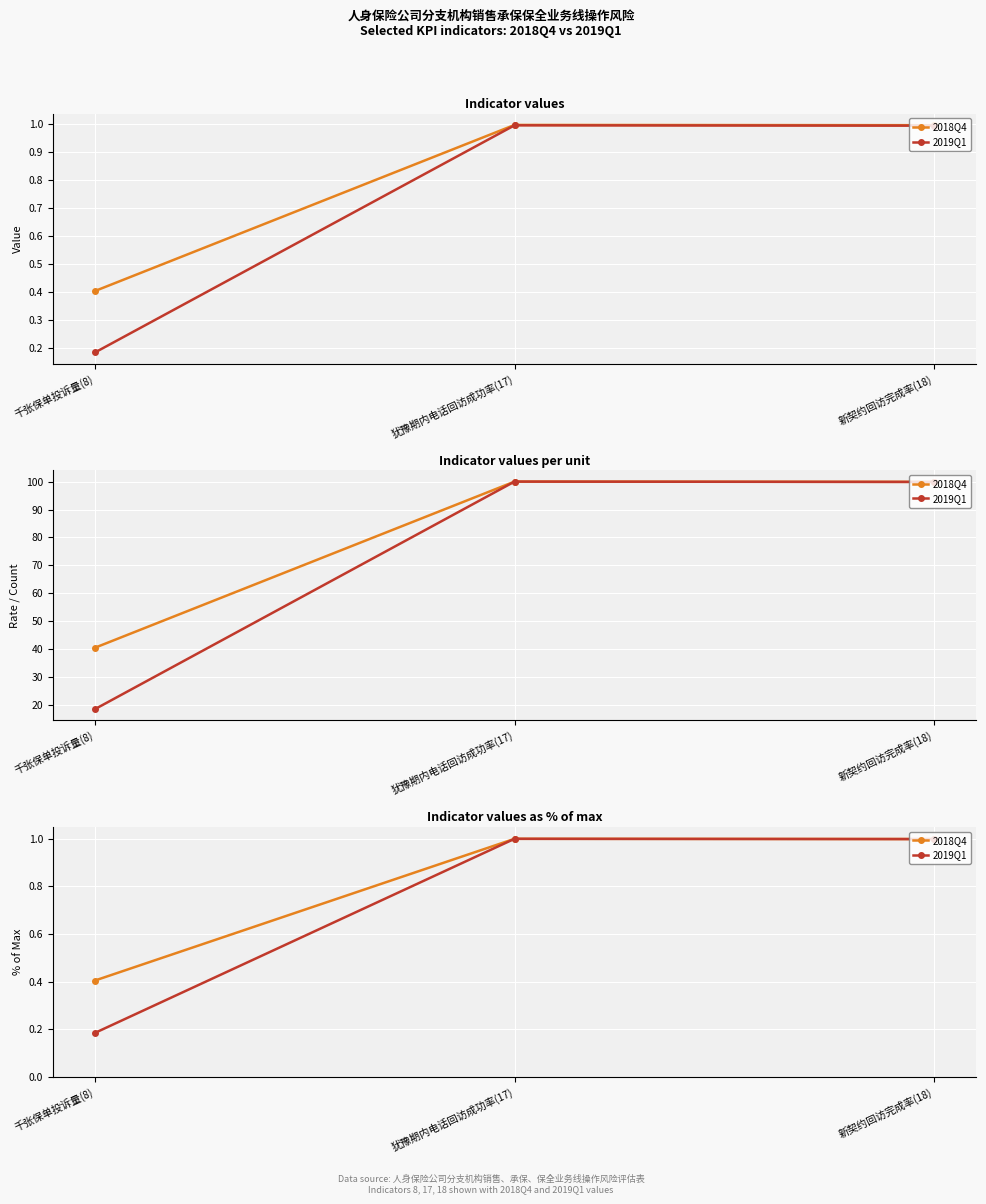

True or false: 2018Q4 has a value of 0.7 at 千张保单投诉量(8).

False